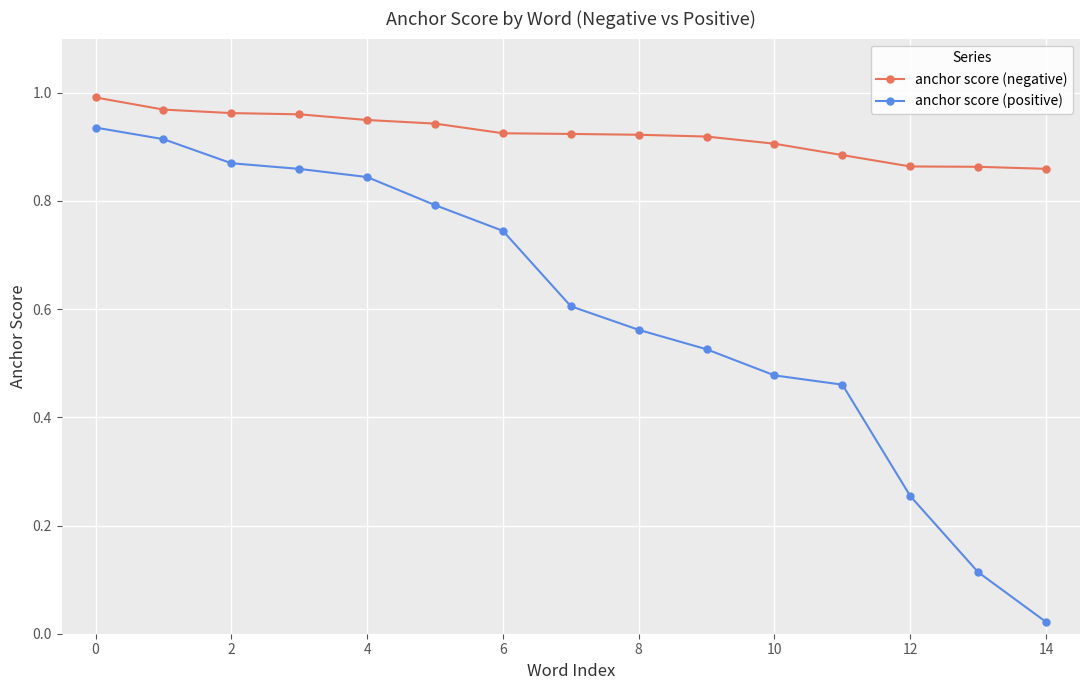

Which series has the largest range (max minus min)?

anchor score (positive)